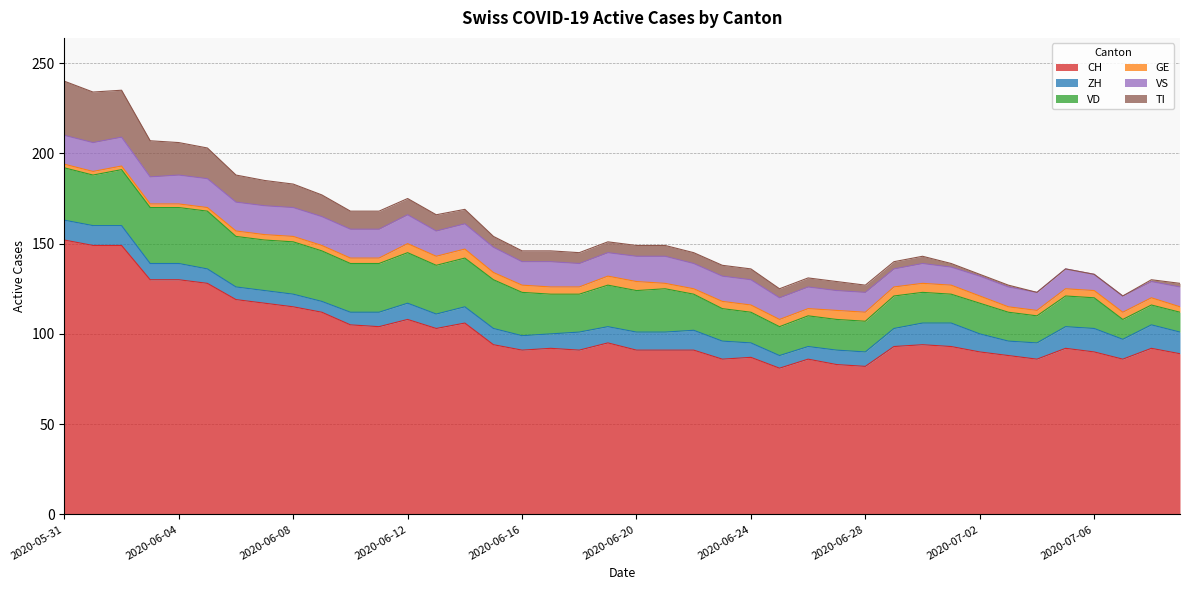

How many ZH values are between 8 and 11?

27